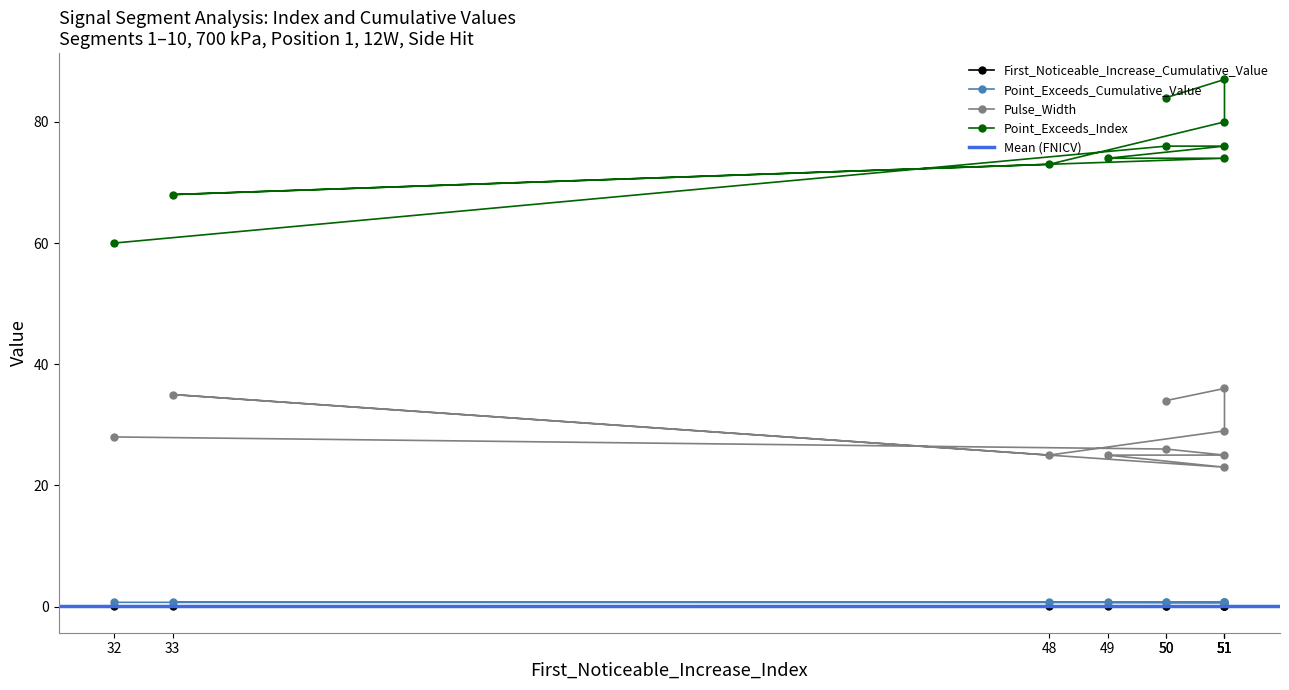

Which series has the largest range (max minus min)?

Point_Exceeds_Index